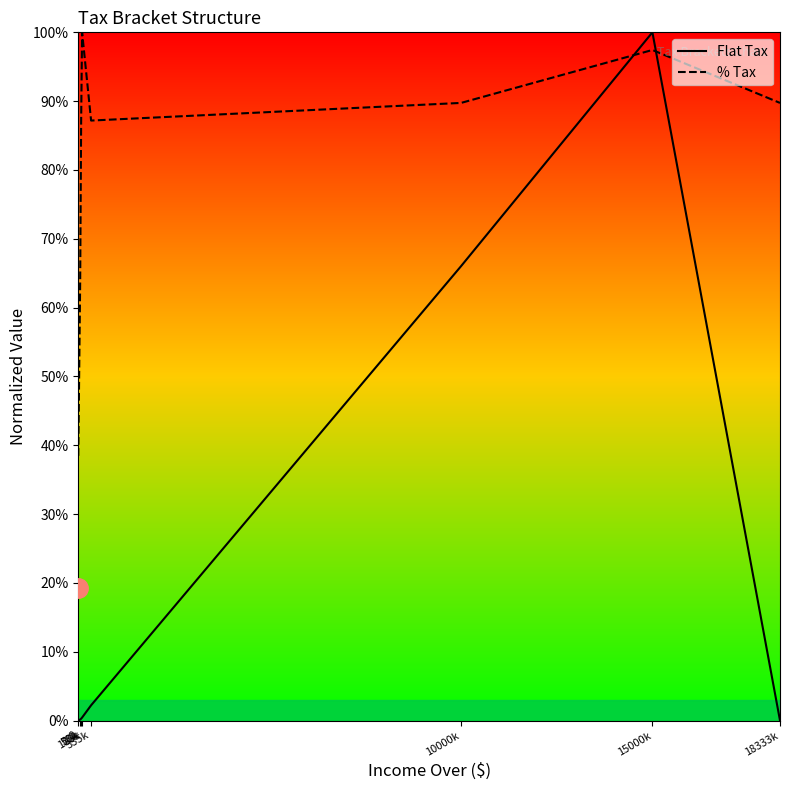

What is the difference between the second highest and minimum values in the Flat Tax series?

0.7